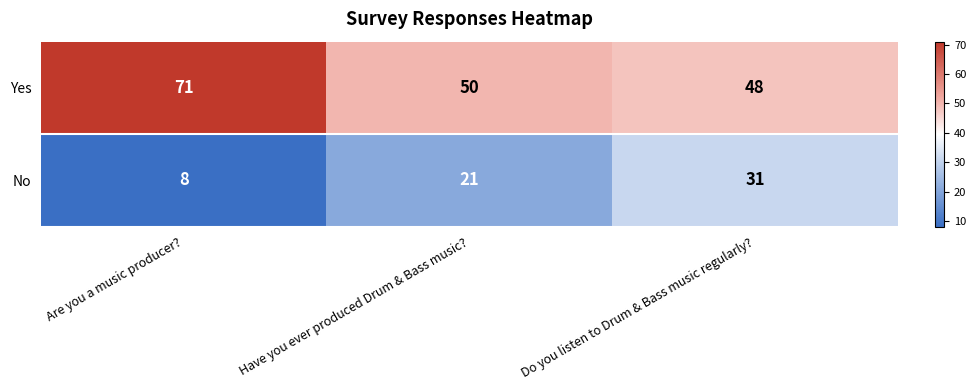

The No series shows 8 at Are you a music producer?. True or false?

True